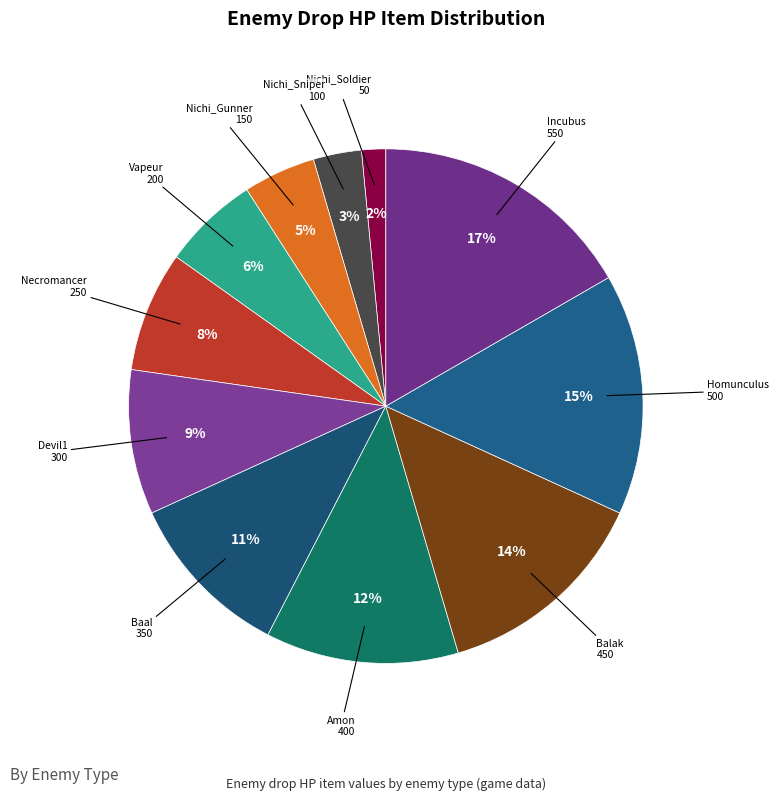

Which category has the biggest portion of the pie?

Incubus